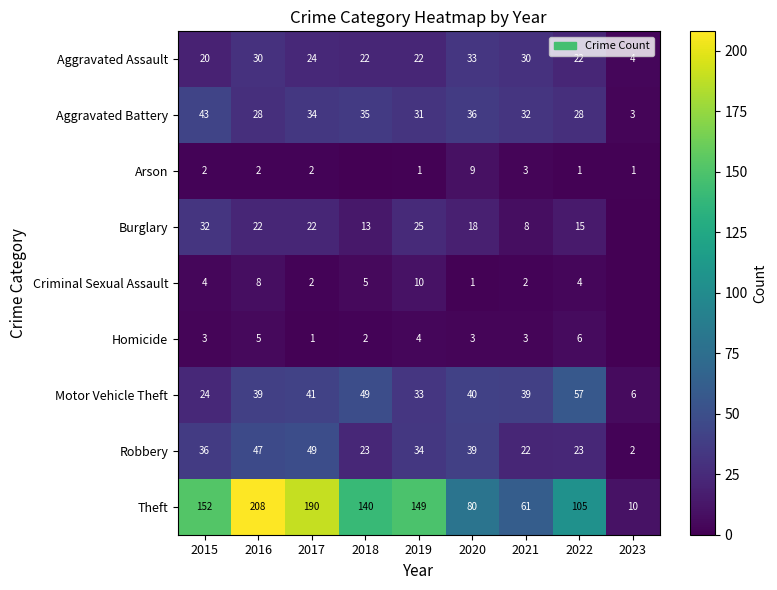

Is the value of Aggravated Assault at 2022 greater than the value of Theft at 2021?

No